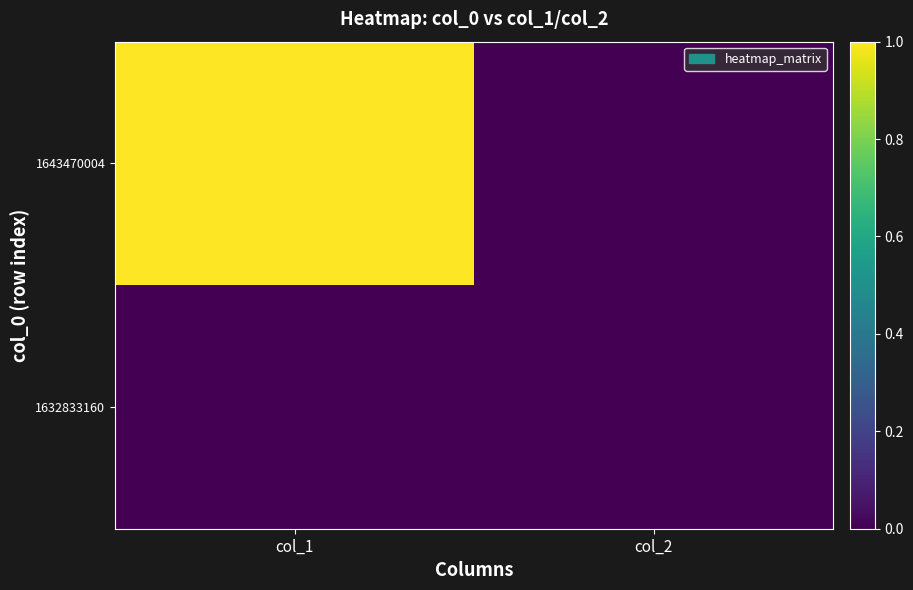

Reading right to left, extract all data points from this chart.

1632833160: col_2=0	col_1=0
1643470004: col_2=0	col_1=1